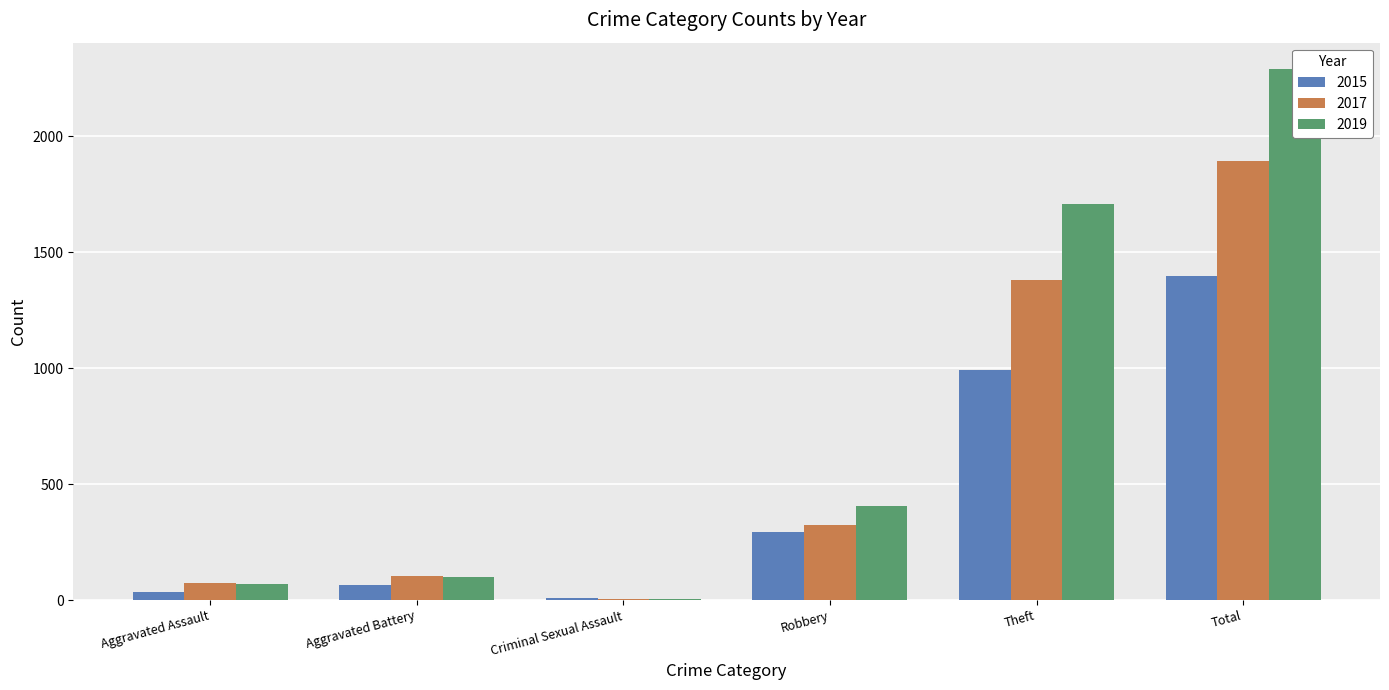

At Aggravated Battery, list the series in order from smallest to largest.

2015, 2019, 2017